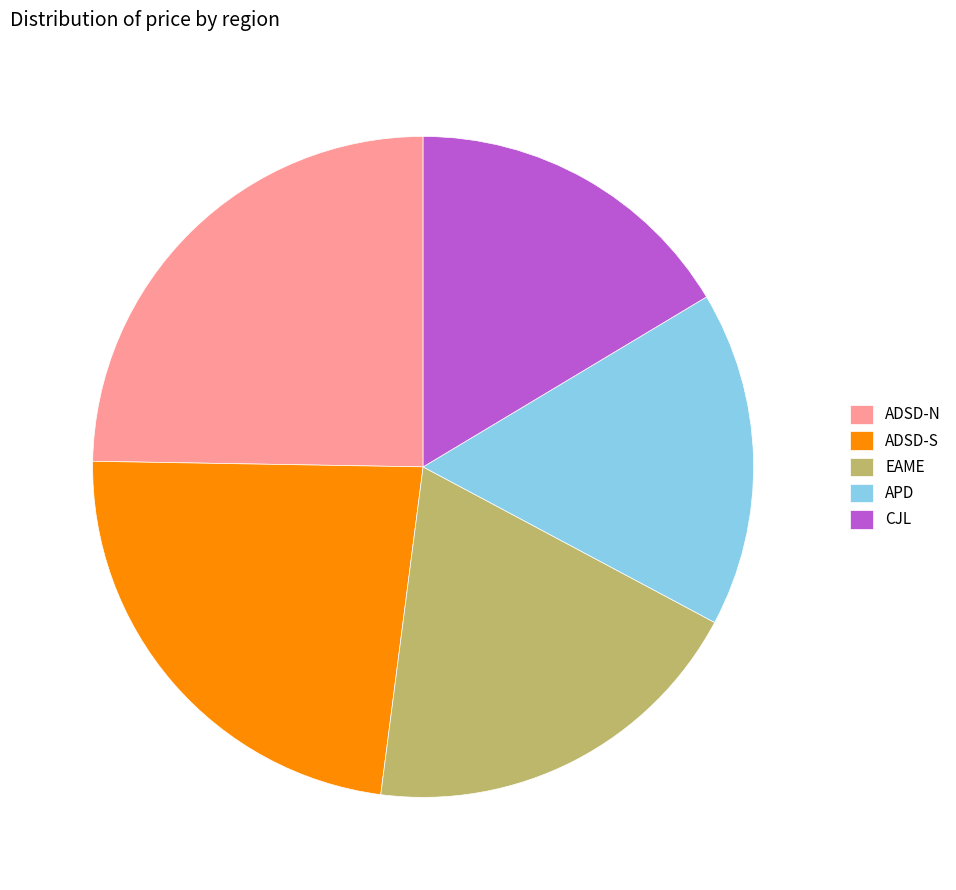

Which category has the biggest portion of the pie?

ADSD-N